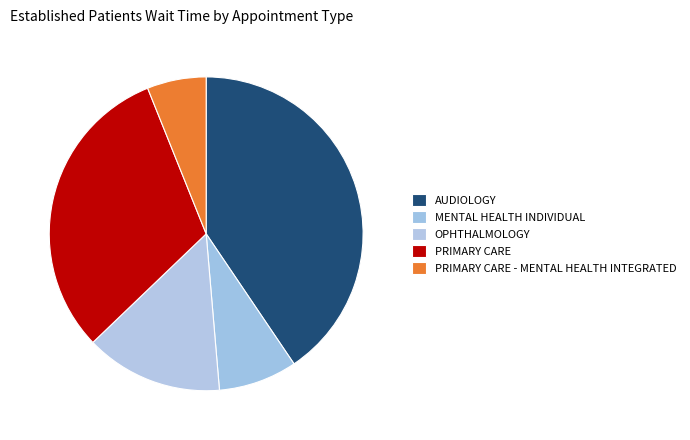

What is the change in value from AUDIOLOGY to PRIMARY CARE?

-1.4